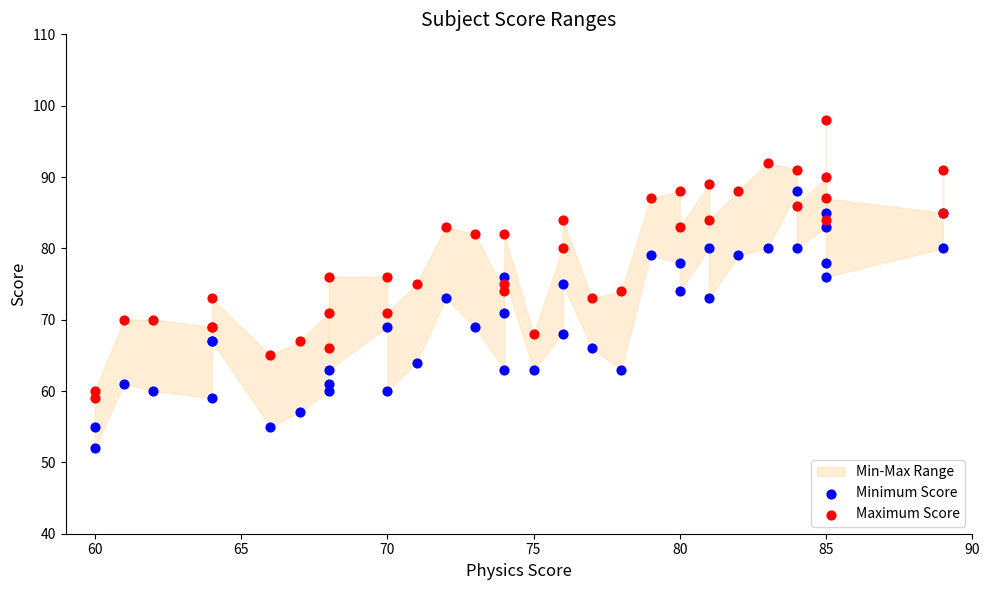

What is the X range (max minus min) for the scatter plot?

29